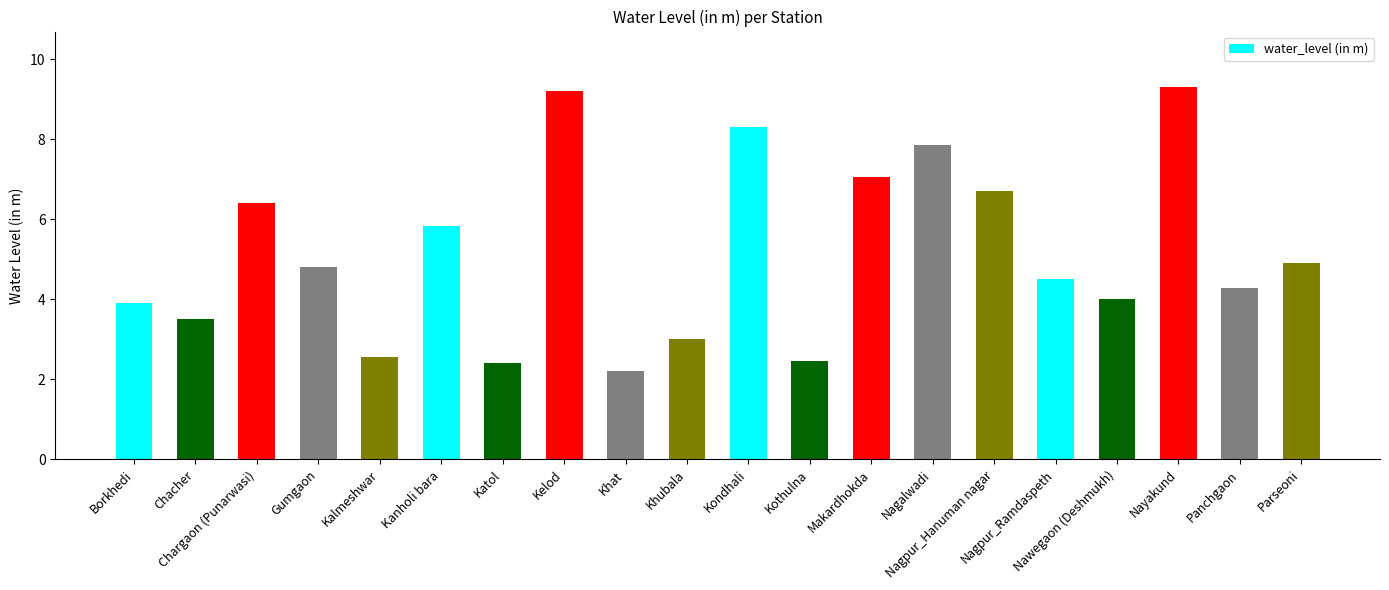

What position from the left is Kanholi bara?

6